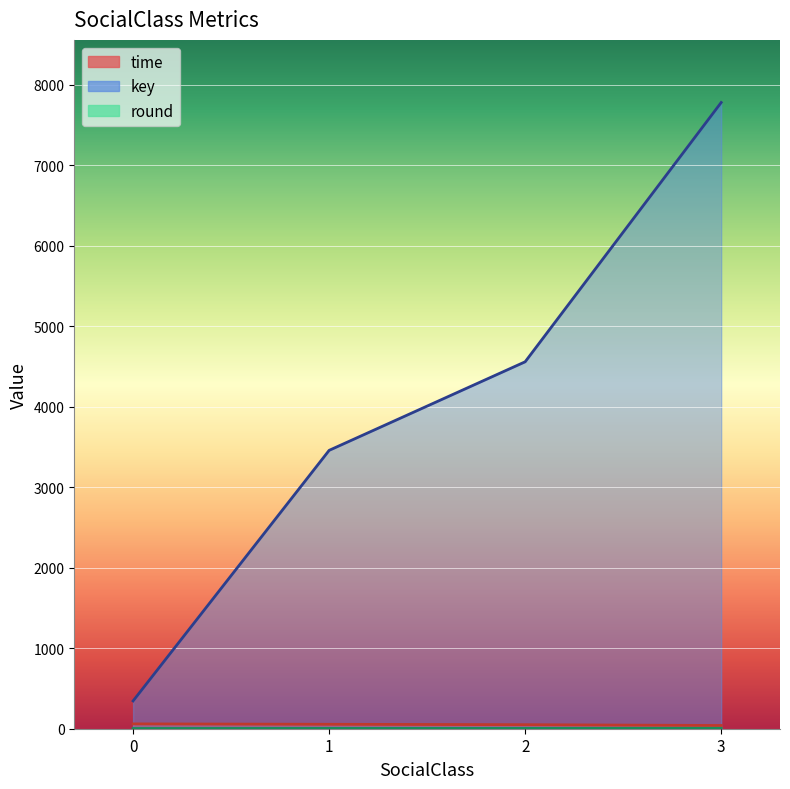

Read the key value at 1, to the nearest 50.

3450